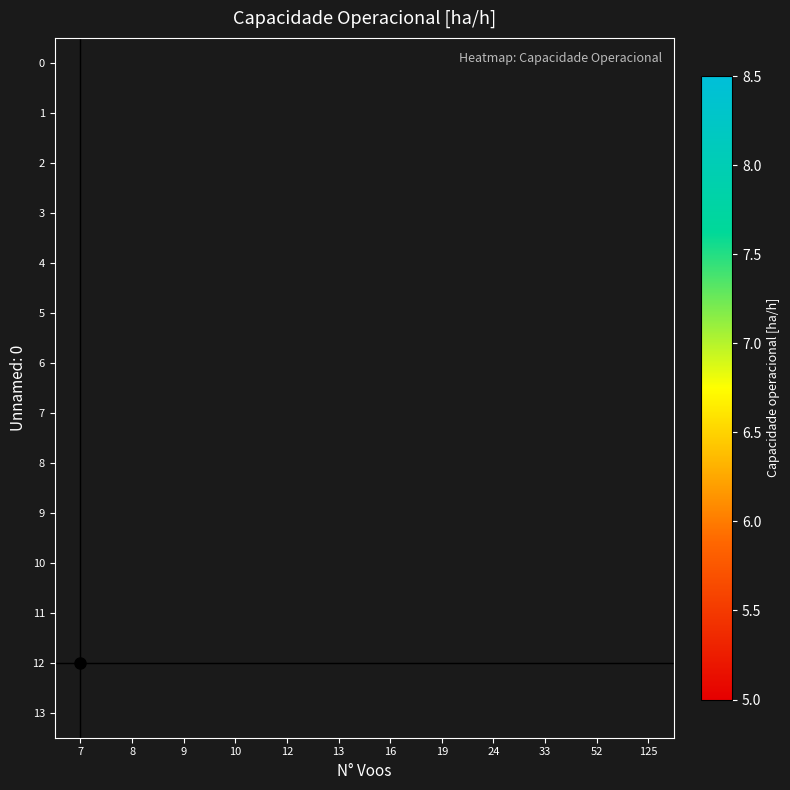

Between 7 and 33, which is larger?

33